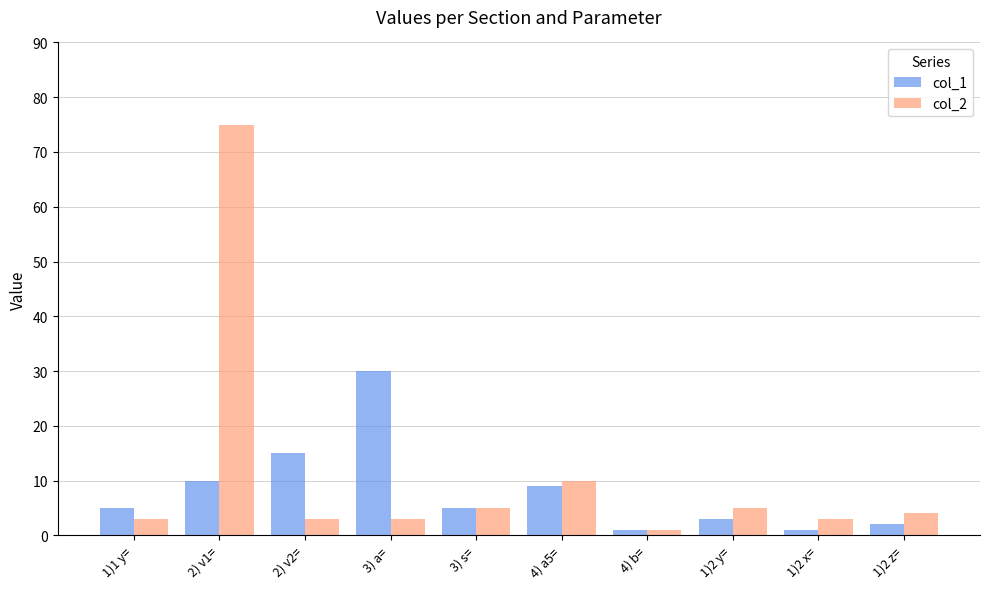

Rank the series by their maximum value, from lowest to highest.

col_1, col_2